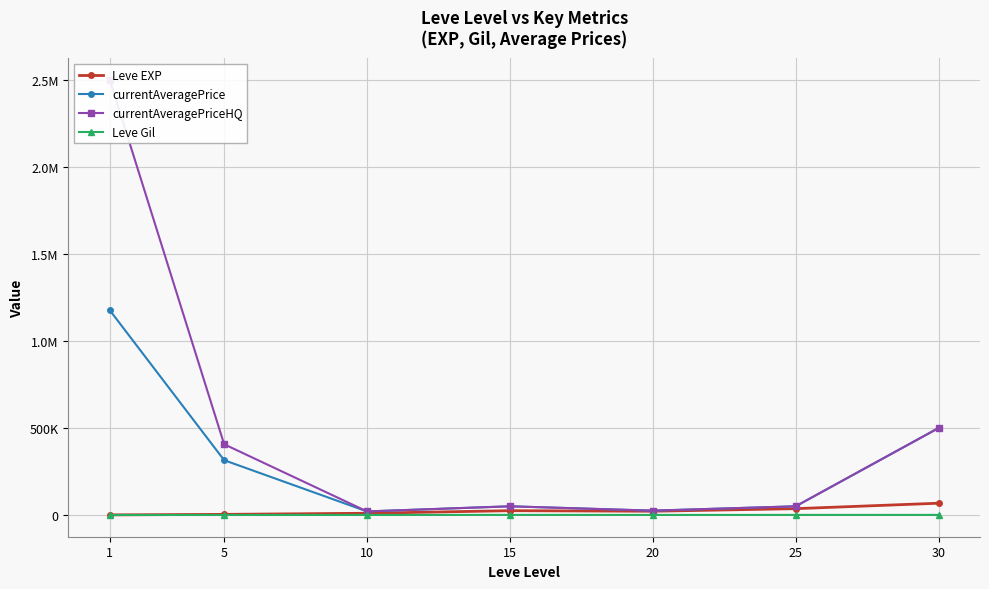

True or false: currentAveragePriceHQ and currentAveragePrice cross at least once.

False